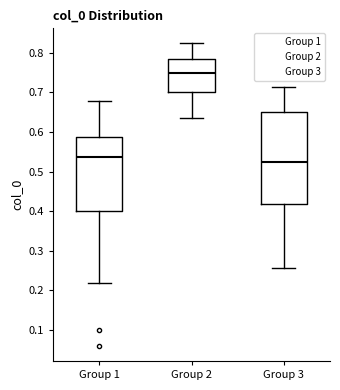

Reading left to right, read every box against the y-axis: the position of its median line, the range the box covers, and the ends of its whiskers. The values are not printed on the chart, so give them approximately, as read against the axis.

Group 1: median 0.54, box 0.40 to 0.59, whiskers 0.22 to 0.68
Group 2: median 0.75, box 0.70 to 0.78, whiskers 0.63 to 0.82
Group 3: median 0.52, box 0.42 to 0.65, whiskers 0.26 to 0.71